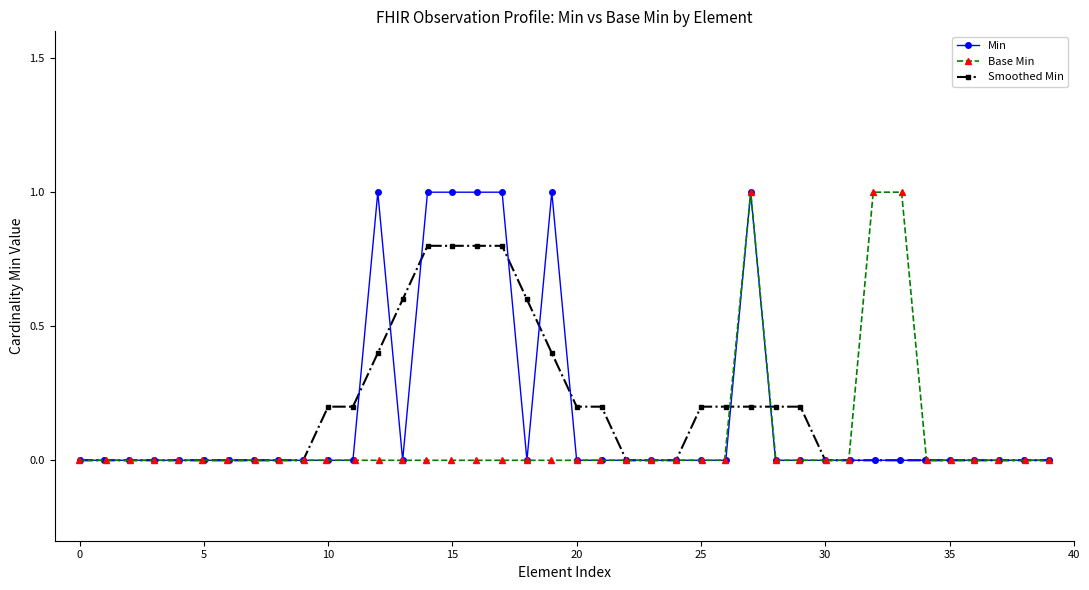

What is the greatest value displayed?

1.0